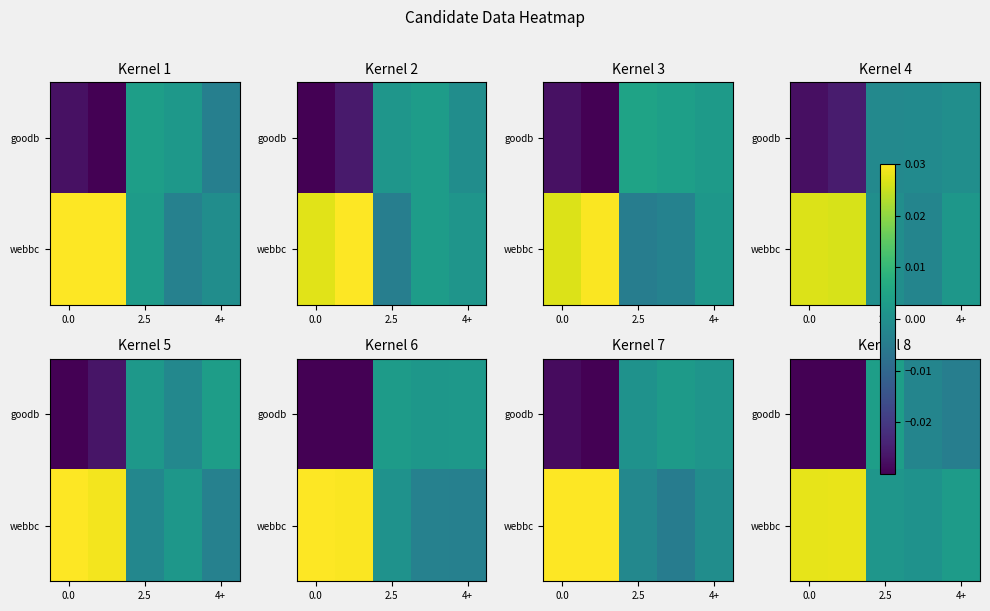

How many data points in goodb are above 0?

1